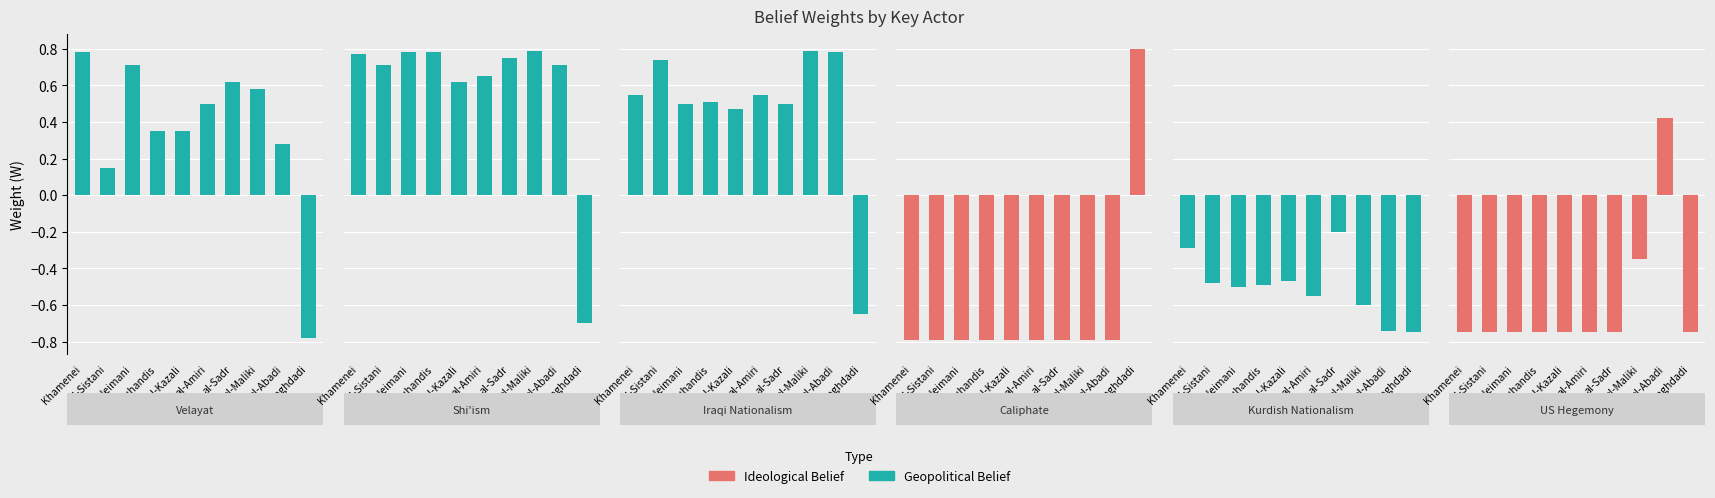

Does the chart contain stacked bars?

No